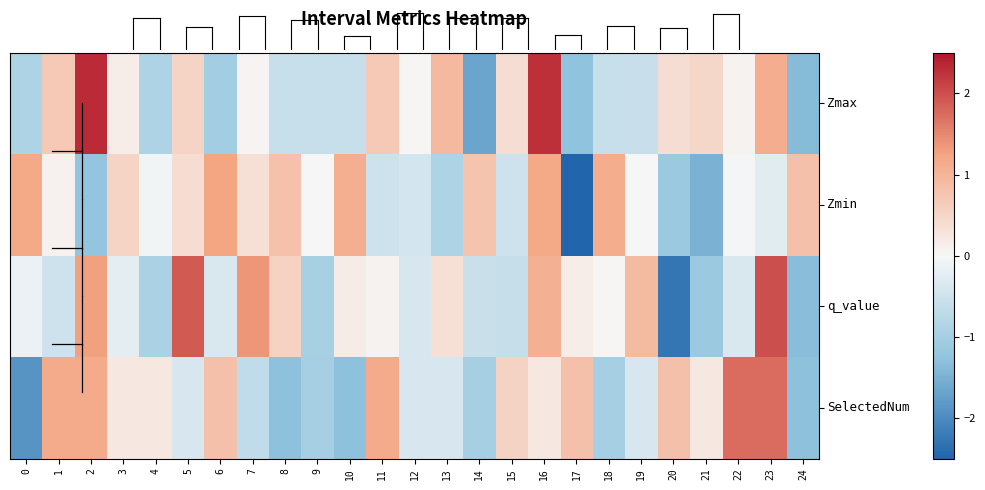

What is the spread (max minus min) of values at 19?

1.5